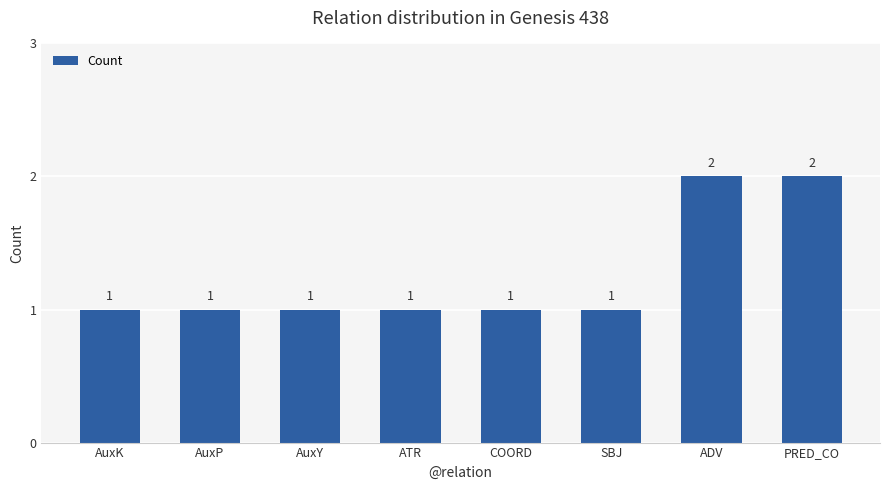

What position from the left is AuxP?

2